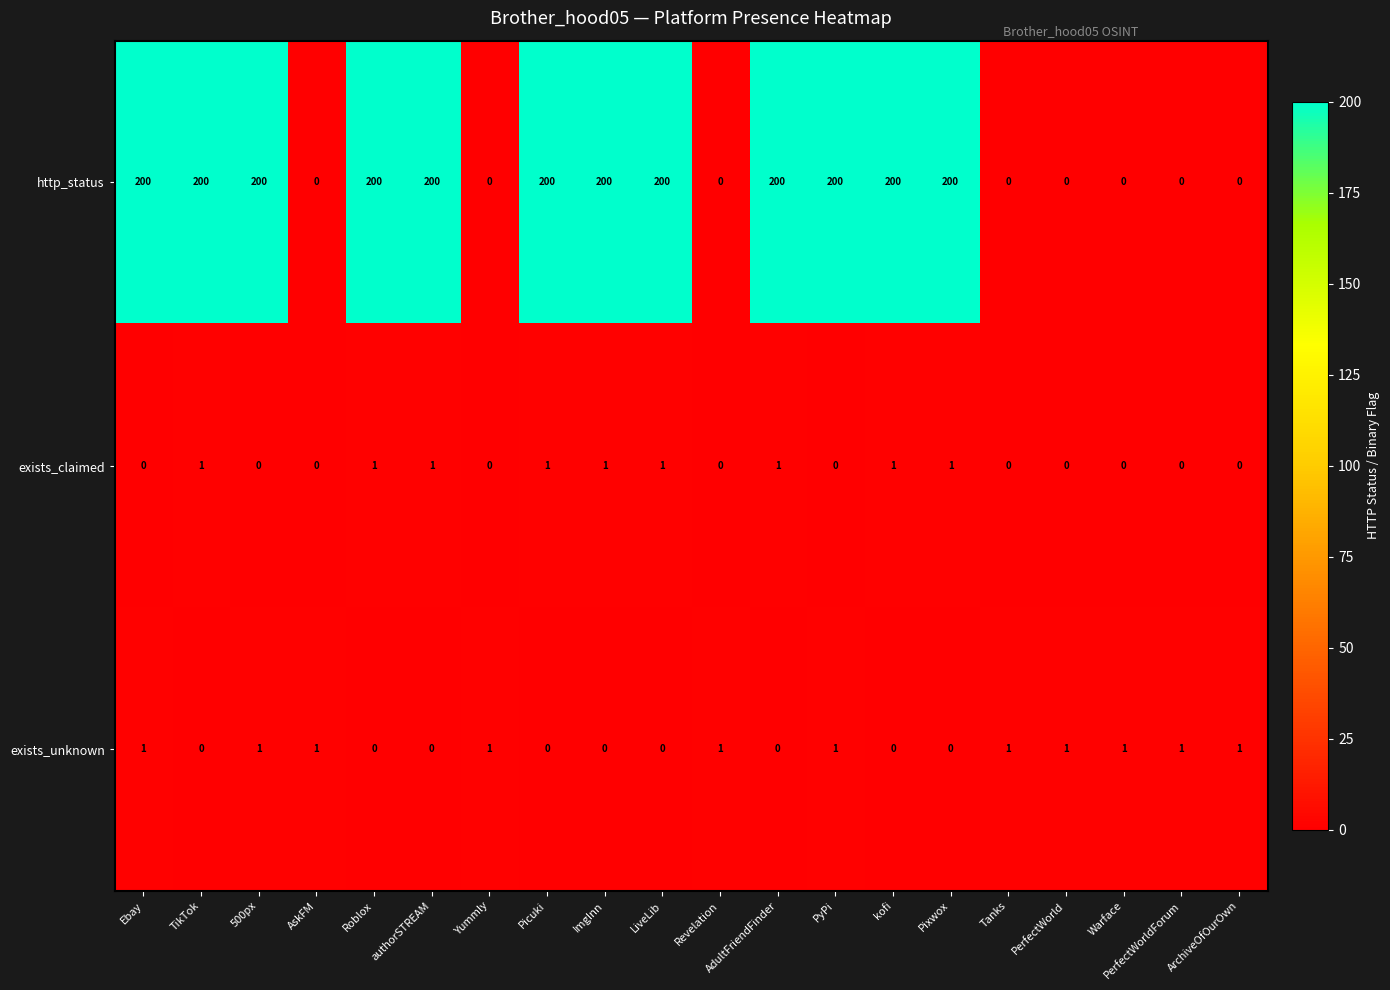

How many exists_claimed values are between 0 and 1?

20